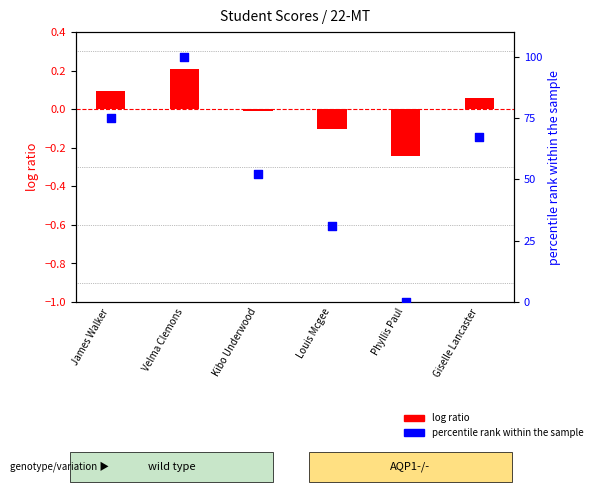

Which series has the largest total across all categories?

percentile rank within the sample